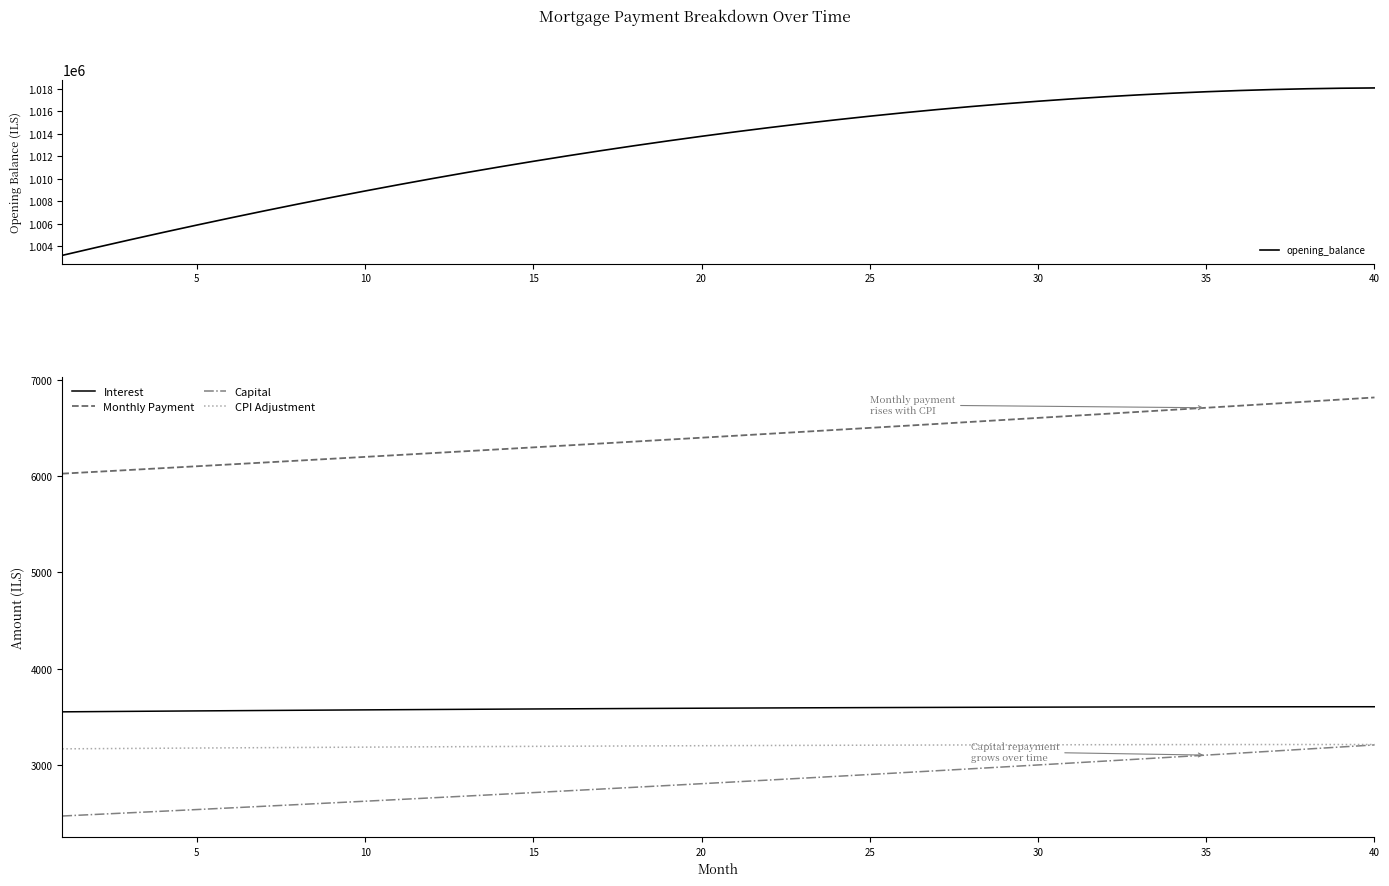

Is this an area chart (filled region under the line)?

No